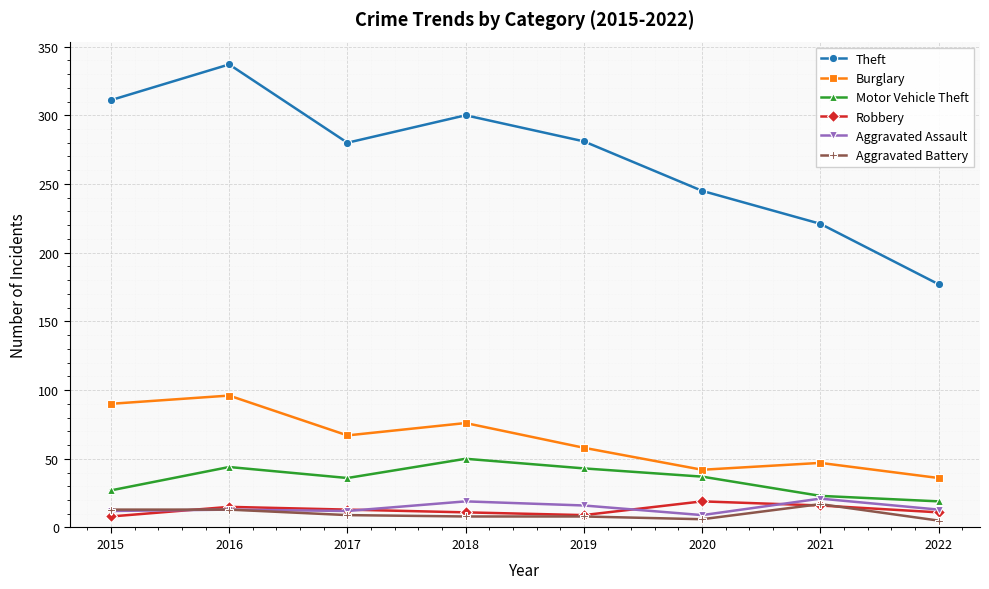

The value of Burglary at 2021 is 47. True or false?

True